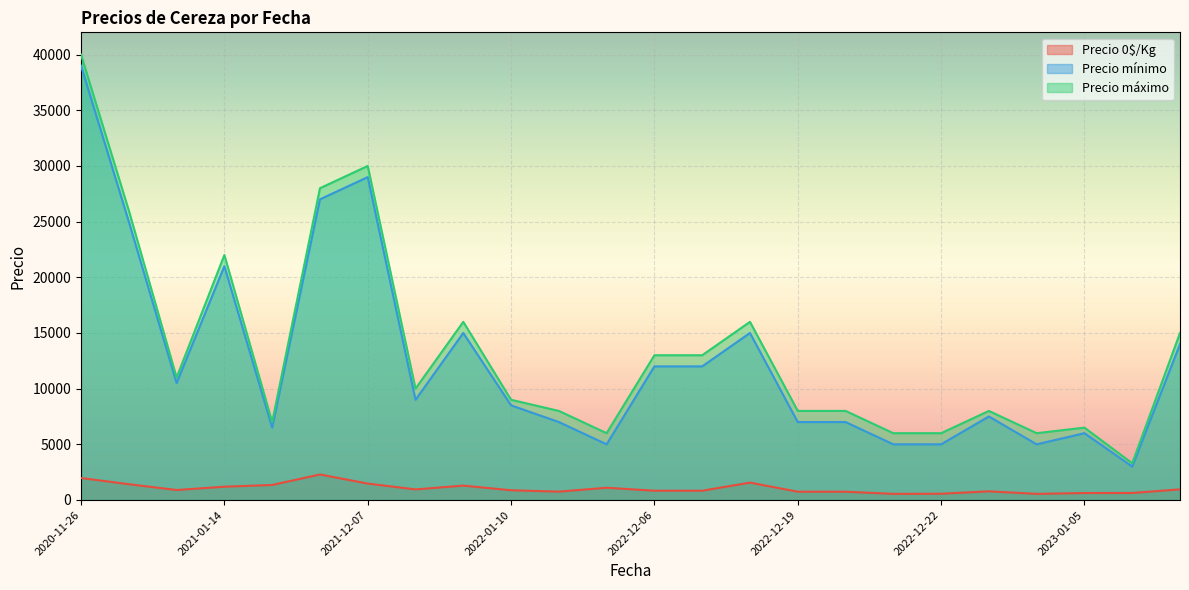

Rank the series at 2022-12-27 from highest to lowest value.

Precio máximo, Precio mínimo, Precio  0$/Kg